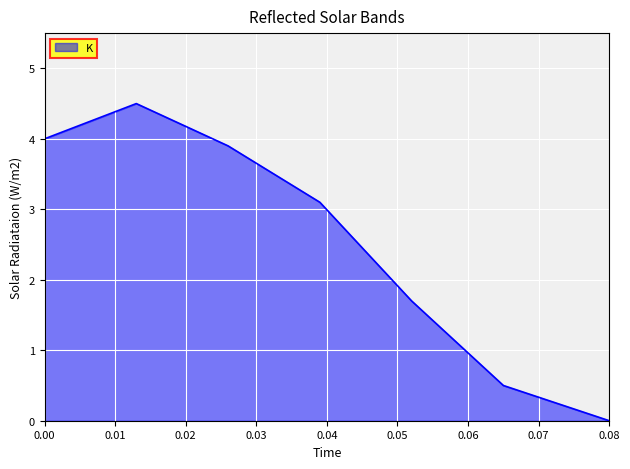

What is the greatest value displayed?

4.5